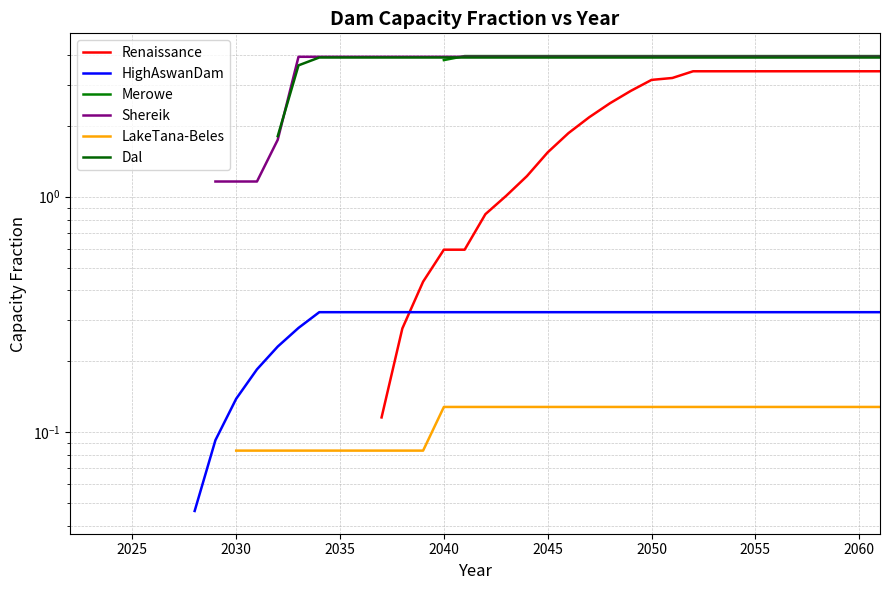

True or false: HighAswanDam has more than 0 points higher than both neighbors.

True